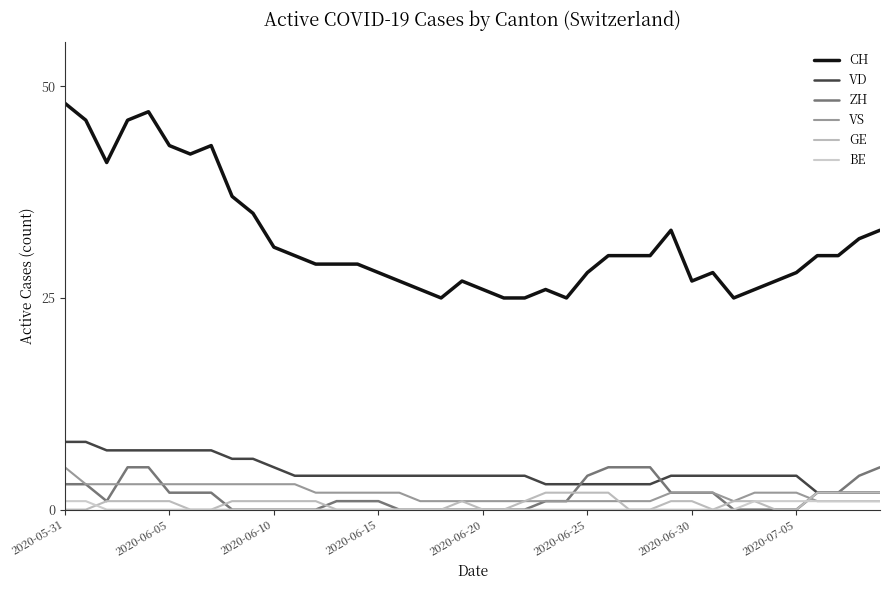

List the series in order of their peak value, lowest first.

BE, GE, ZH, VS, VD, CH